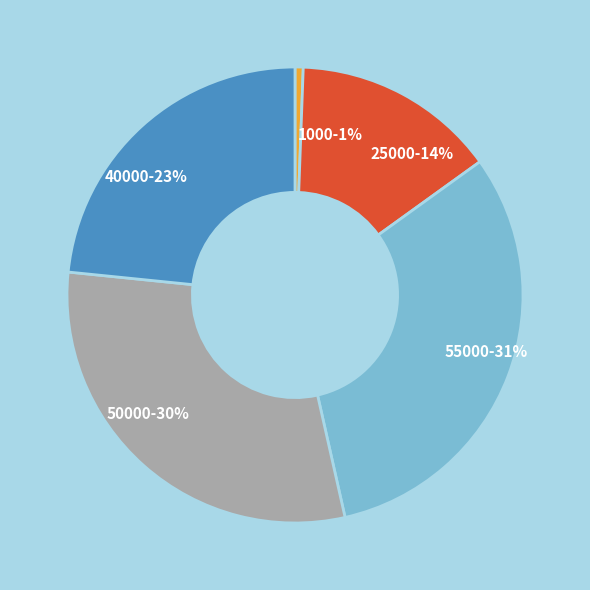

Is there any slice that represents more than half of the pie?

No